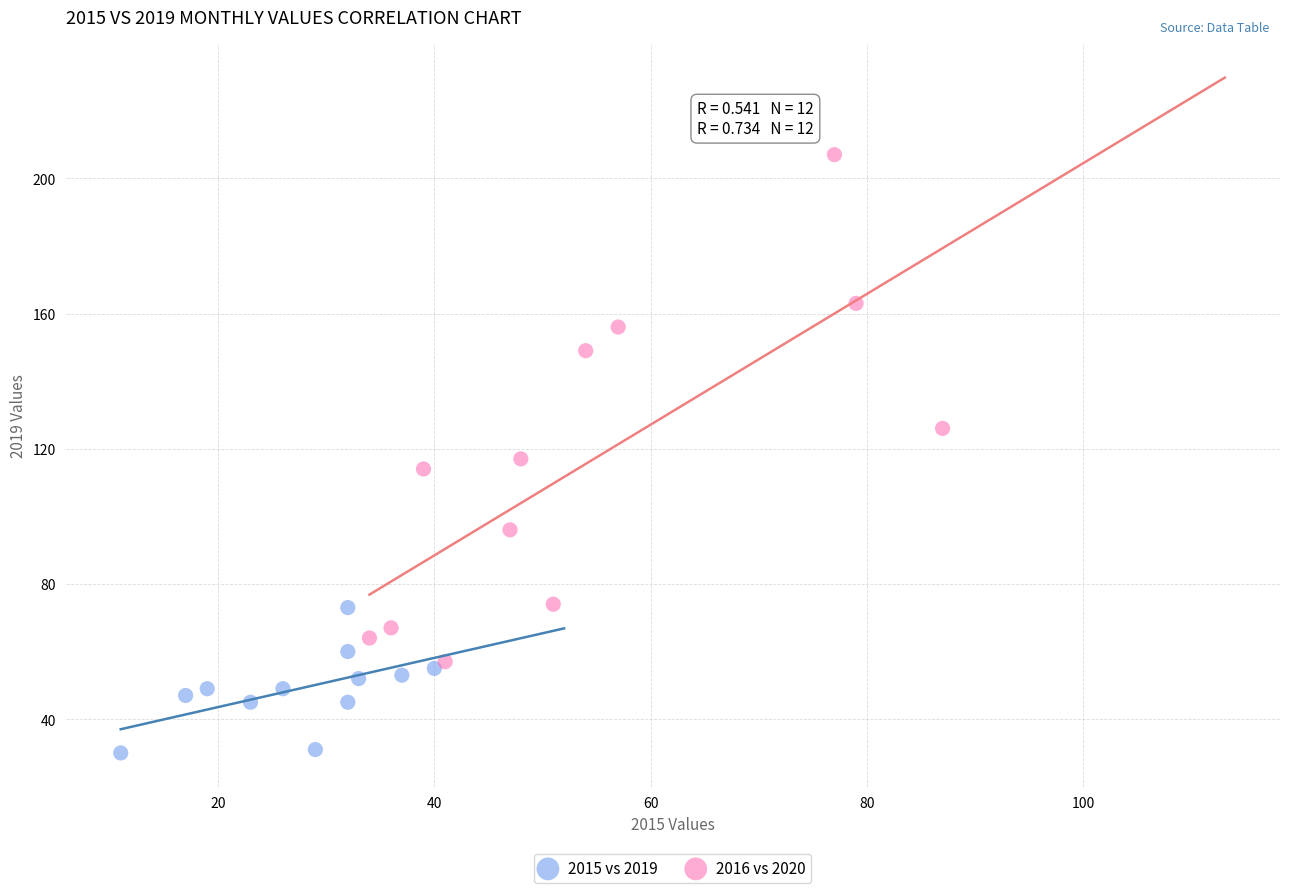

Which series has the largest Y range (max minus min)?

2016 vs 2020